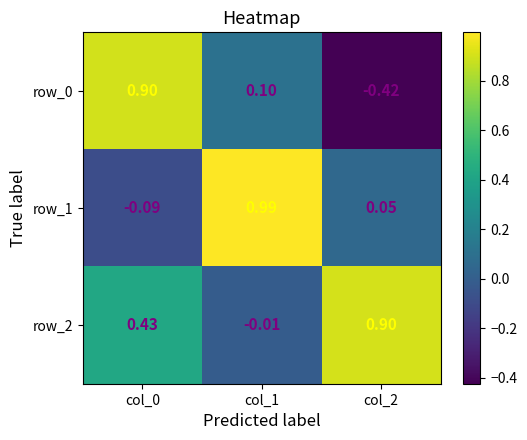

Is the value of row_0 at col_2 greater than the value of row_2 at col_2?

No